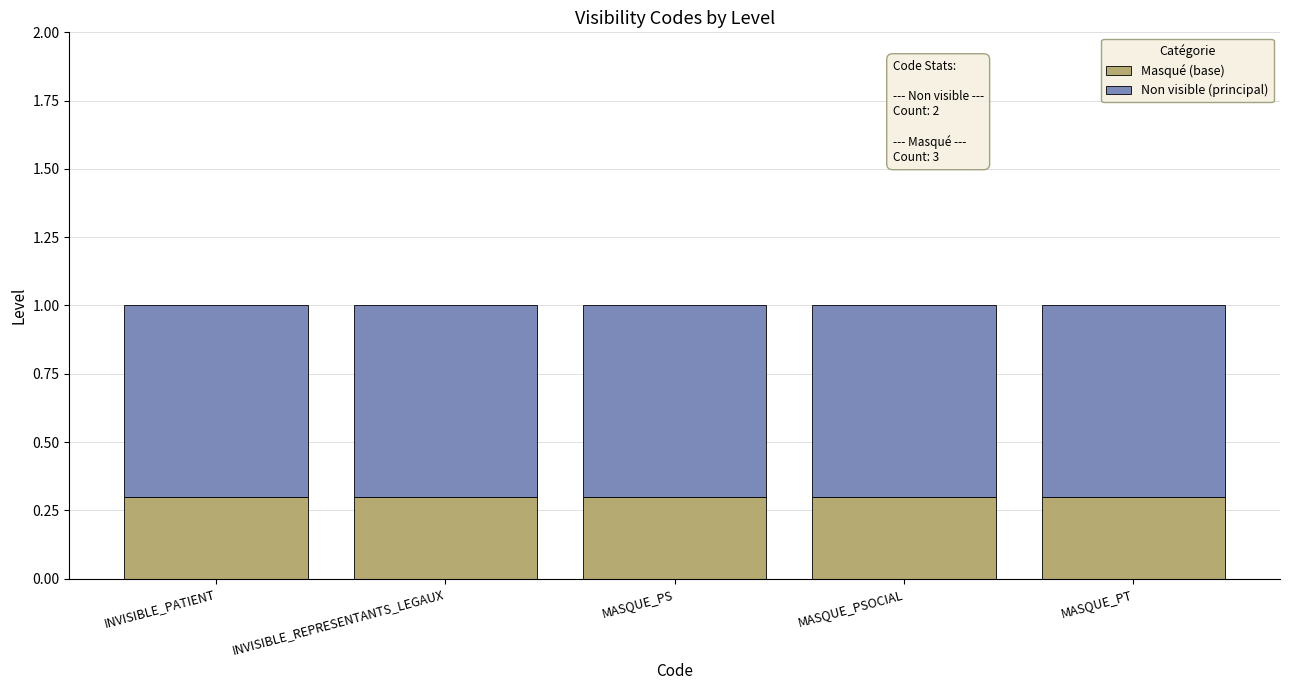

What is the sum of the Masqué (base) values at MASQUE_PS and MASQUE_PT?

0.6